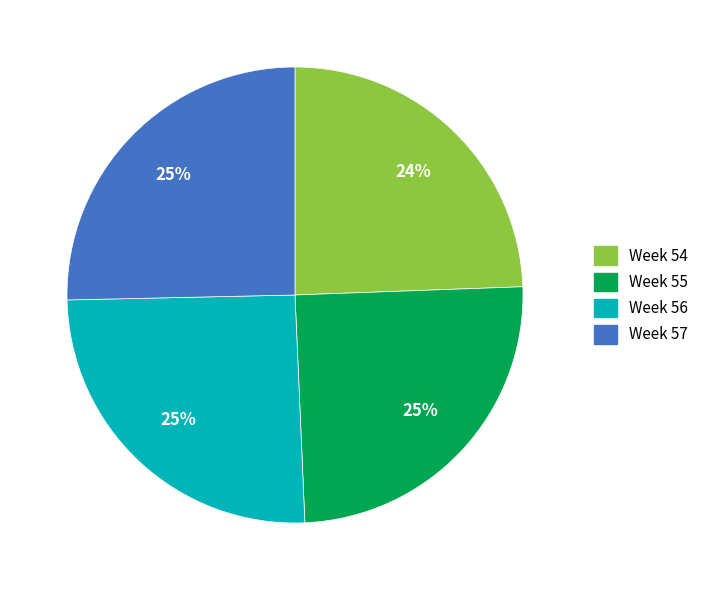

Is there any slice that represents more than half of the pie?

No